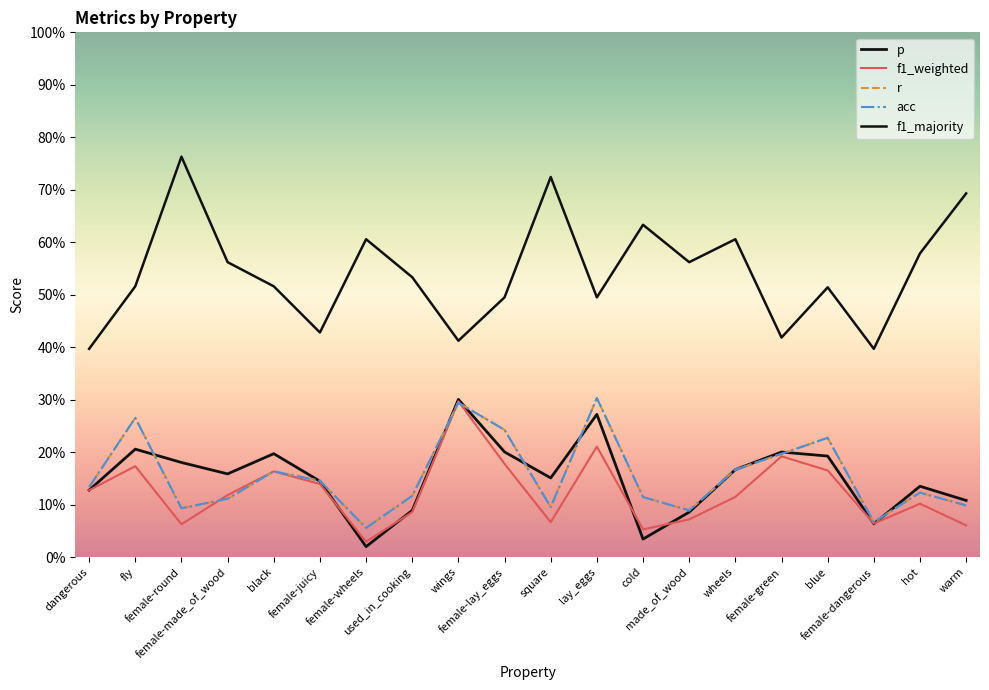

What position from the left is wings?

9